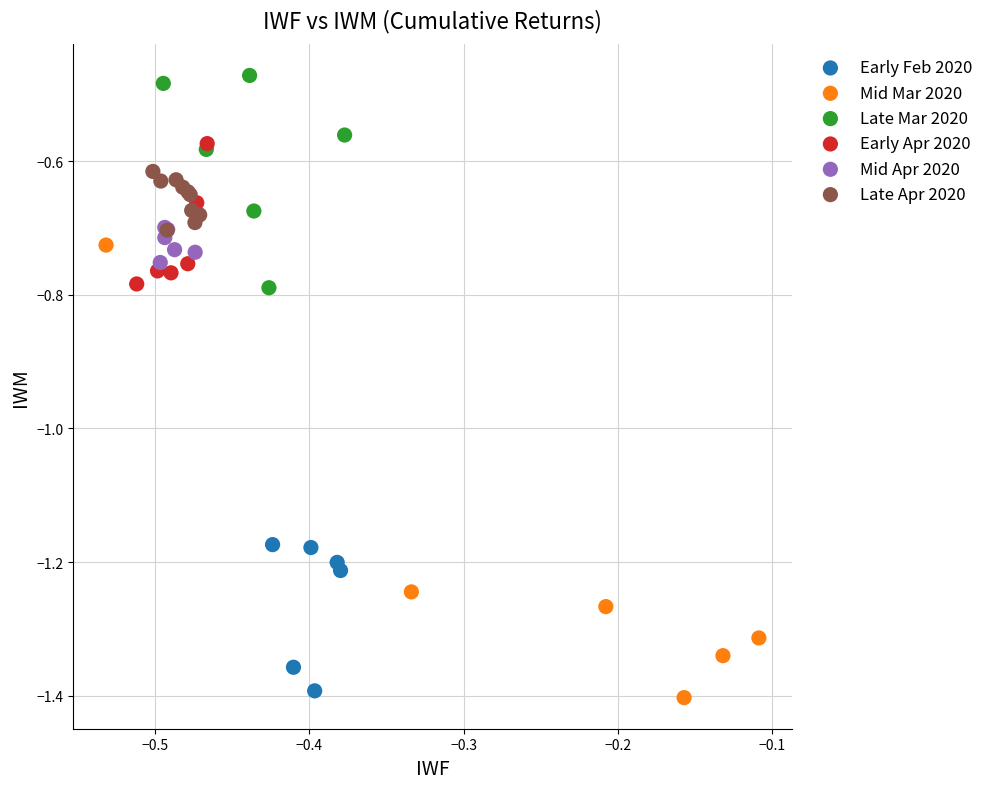

Which series contains the lowest Y value?

Mid Mar 2020